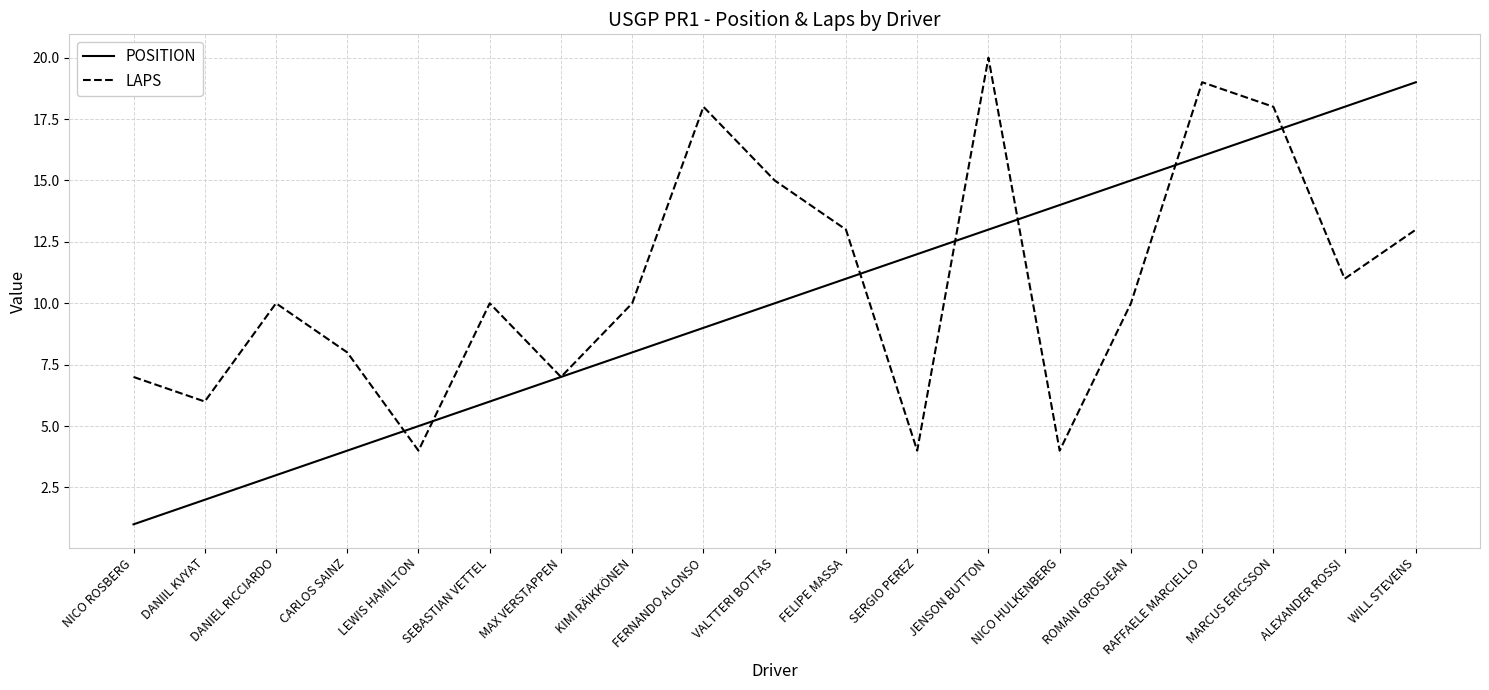

Reading right to left, extract all data points from this chart.

POSITION: WILL STEVENS=19	ALEXANDER ROSSI=18	MARCUS ERICSSON=17	RAFFAELE MARCIELLO=16	ROMAIN GROSJEAN=15	NICO HULKENBERG=14	JENSON BUTTON=13	SERGIO PEREZ=12	FELIPE MASSA=11	VALTTERI BOTTAS=10	FERNANDO ALONSO=9	KIMI RÄIKKÖNEN=8	MAX VERSTAPPEN=7	SEBASTIAN VETTEL=6	LEWIS HAMILTON=5	CARLOS SAINZ=4	DANIEL RICCIARDO=3	DANIIL KVYAT=2	NICO ROSBERG=1
LAPS: WILL STEVENS=13	ALEXANDER ROSSI=11	MARCUS ERICSSON=18	RAFFAELE MARCIELLO=19	ROMAIN GROSJEAN=10	NICO HULKENBERG=4	JENSON BUTTON=20	SERGIO PEREZ=4	FELIPE MASSA=13	VALTTERI BOTTAS=15	FERNANDO ALONSO=18	KIMI RÄIKKÖNEN=10	MAX VERSTAPPEN=7	SEBASTIAN VETTEL=10	LEWIS HAMILTON=4	CARLOS SAINZ=8	DANIEL RICCIARDO=10	DANIIL KVYAT=6	NICO ROSBERG=7